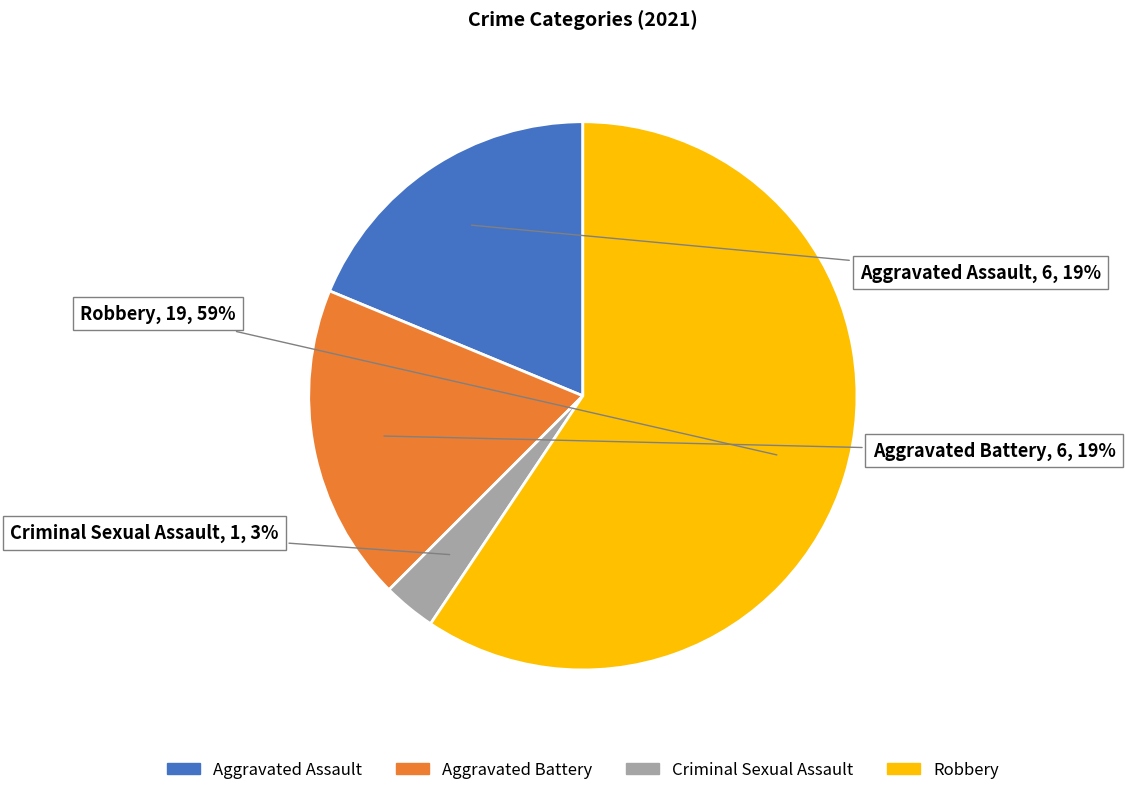

To the nearest percent, what is the combined percentage of Criminal Sexual Assault and Aggravated Assault?

22%